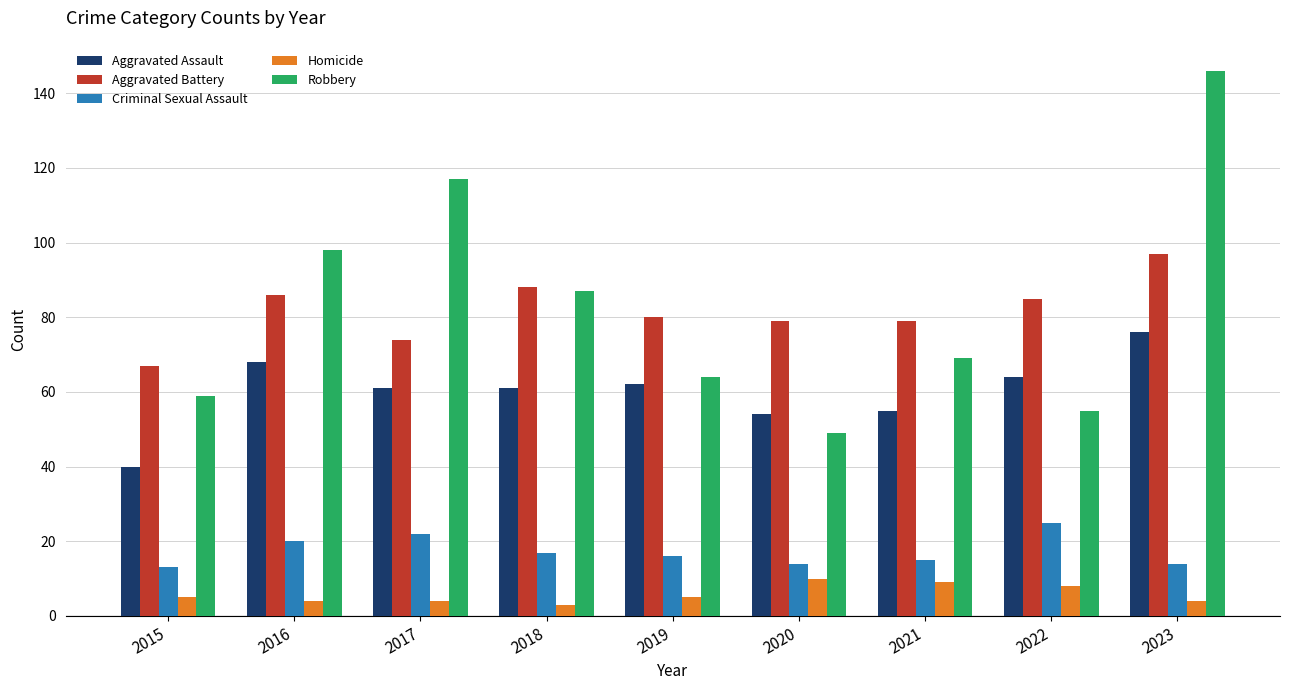

What is the difference between the second highest and minimum values in the Aggravated Battery series?

21